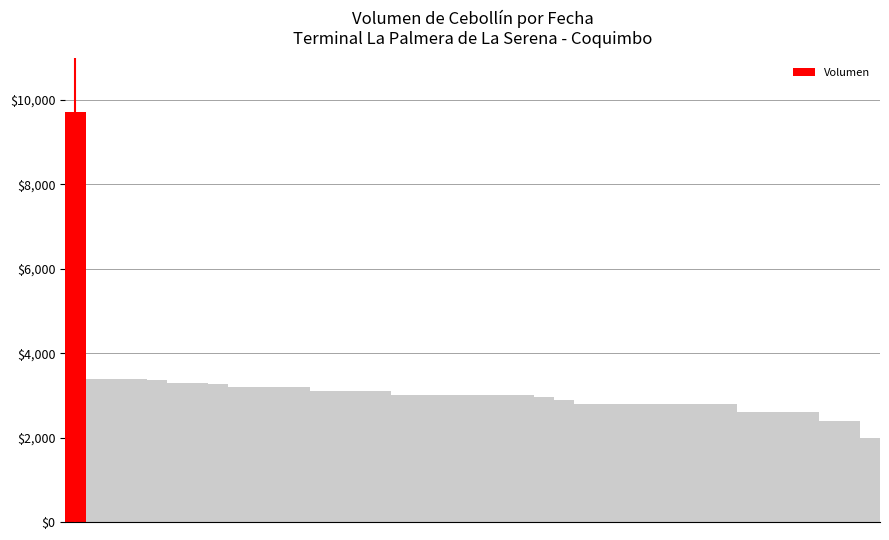

What is the greatest value displayed?

9720